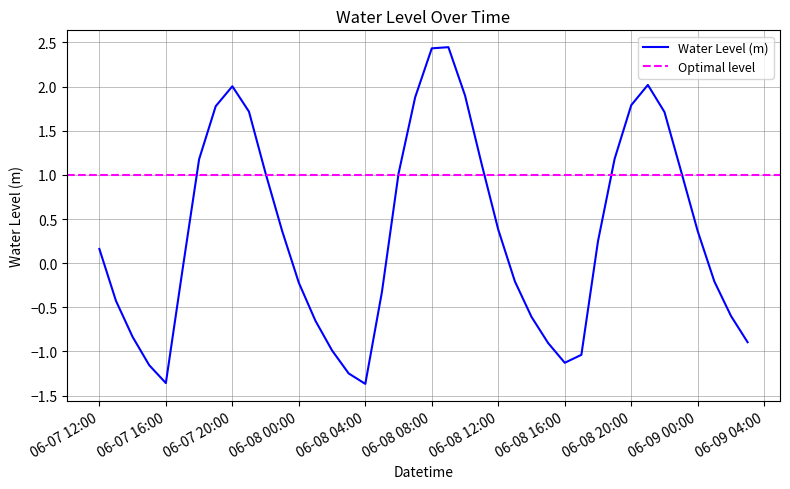

Is it true that Water Level (m) equals 0.5 at 06-07 20:00?

False